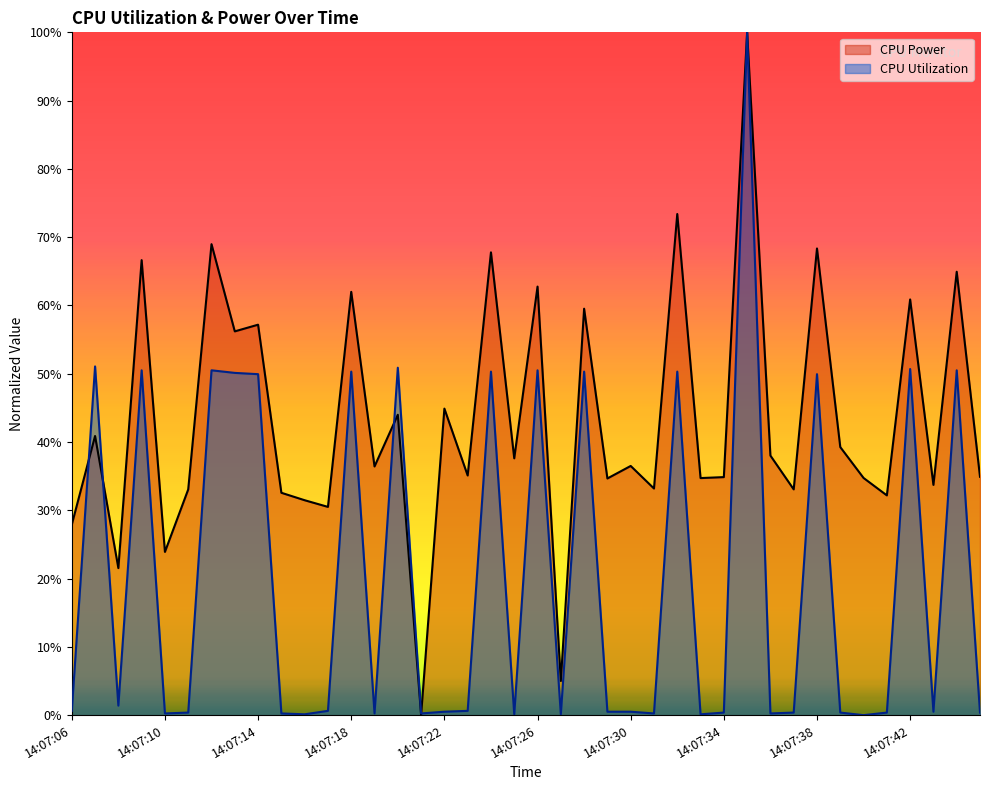

At 14:07:08, list the series in order from largest to smallest.

CPU Power, CPU Utilization